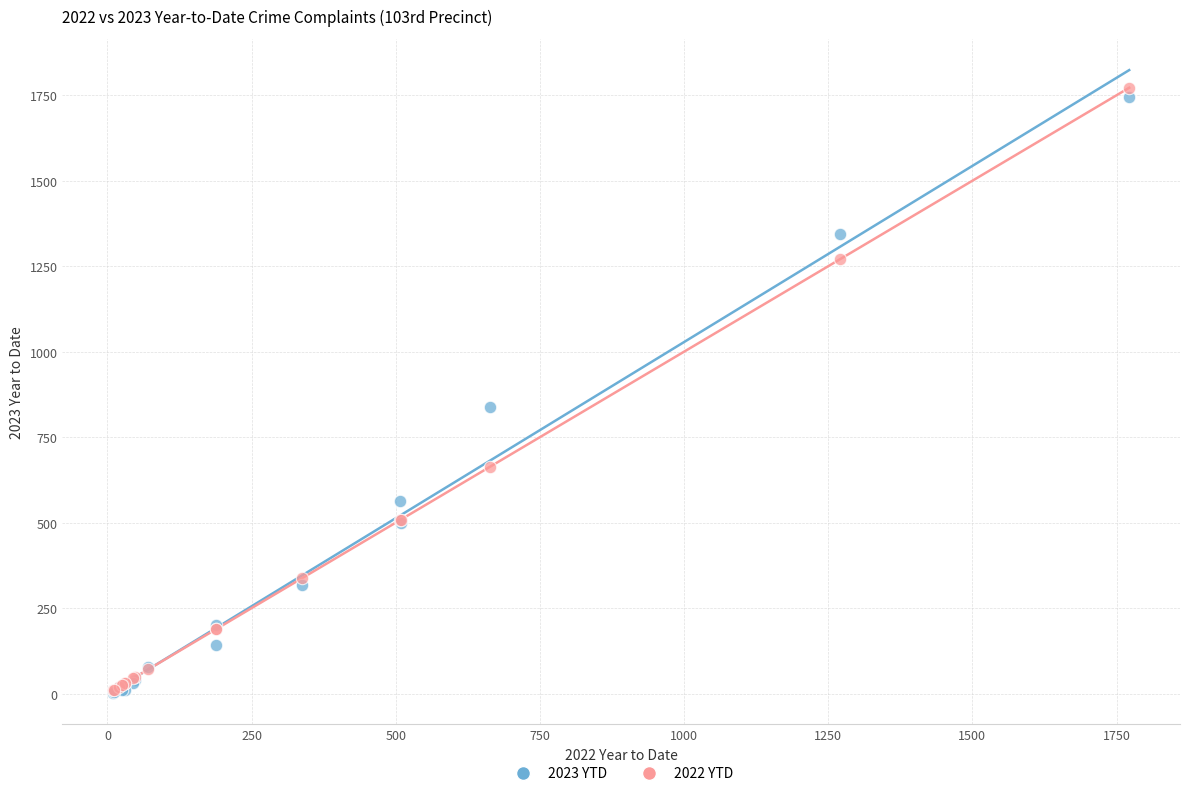

Across all series, what Y value is closest to 886?

837